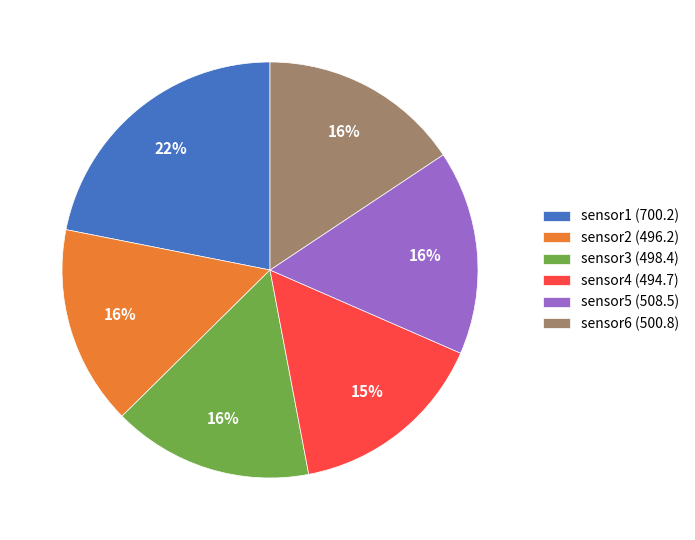

Do sensor3 (498.4) and sensor6 (500.8) together represent more than half of the pie?

No